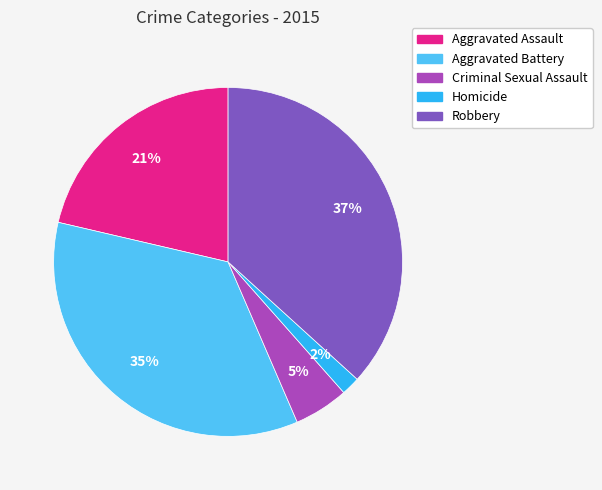

Does Aggravated Battery account for over 50% of the chart?

No